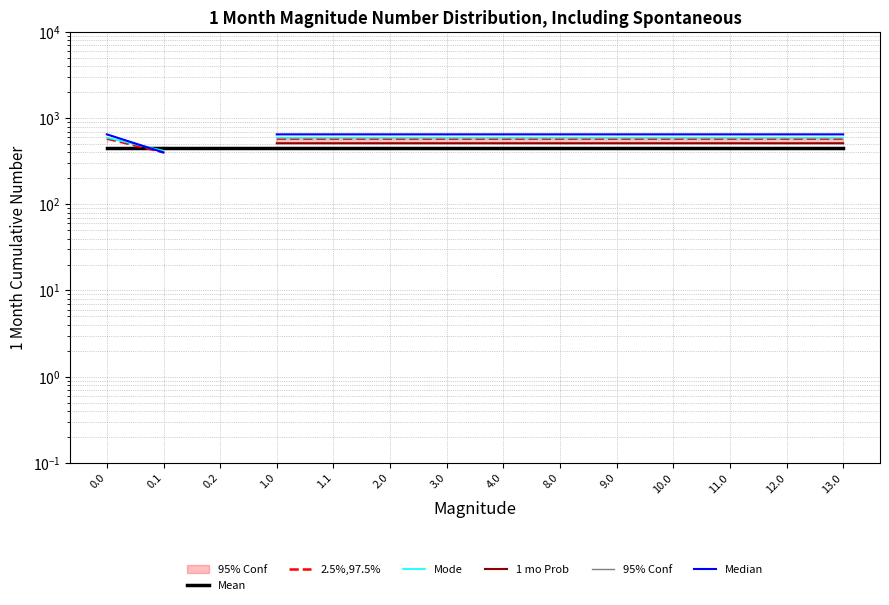

Which series changed the most between 1.1 and 9.0?

Mean